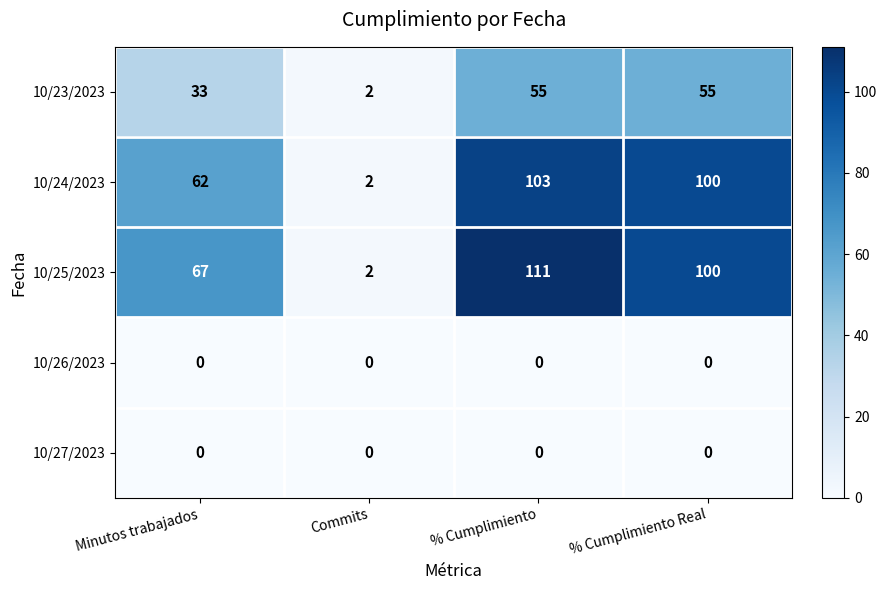

What is the difference between the highest and lowest values at % Cumplimiento Real?

100